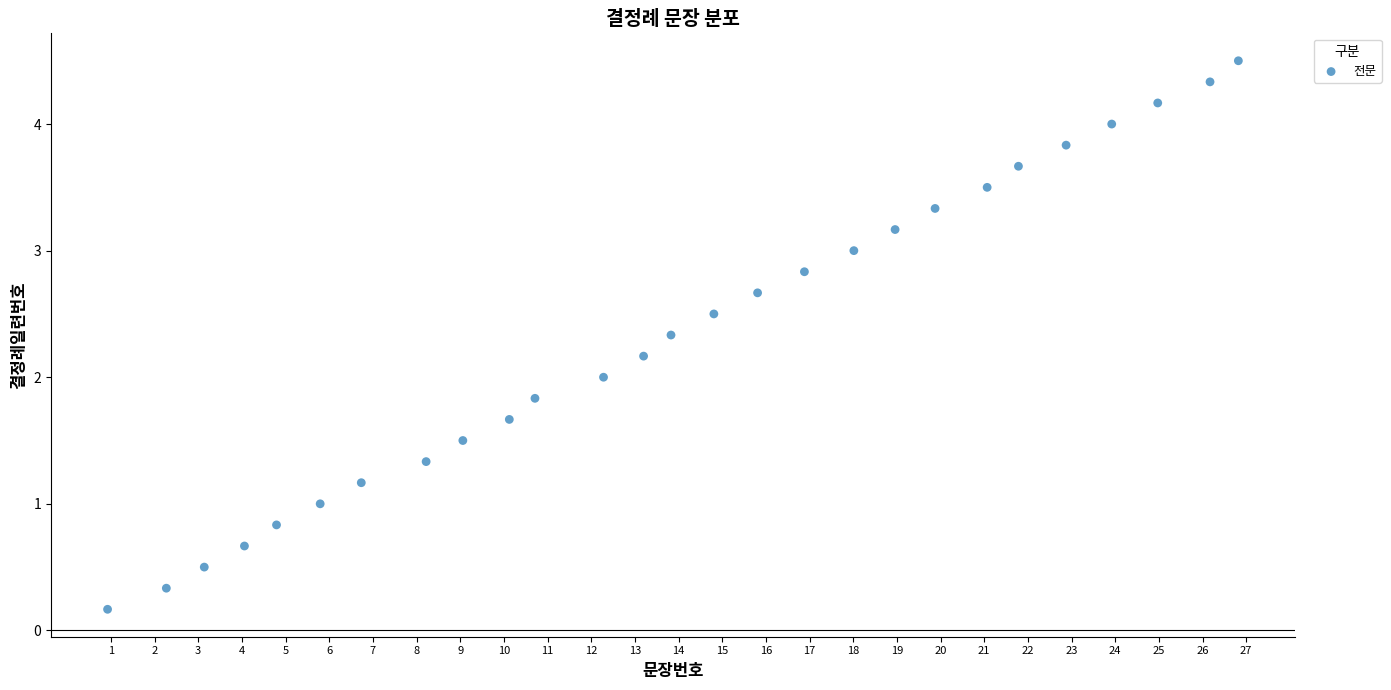

What is the range of X values (max minus min)?

25.9